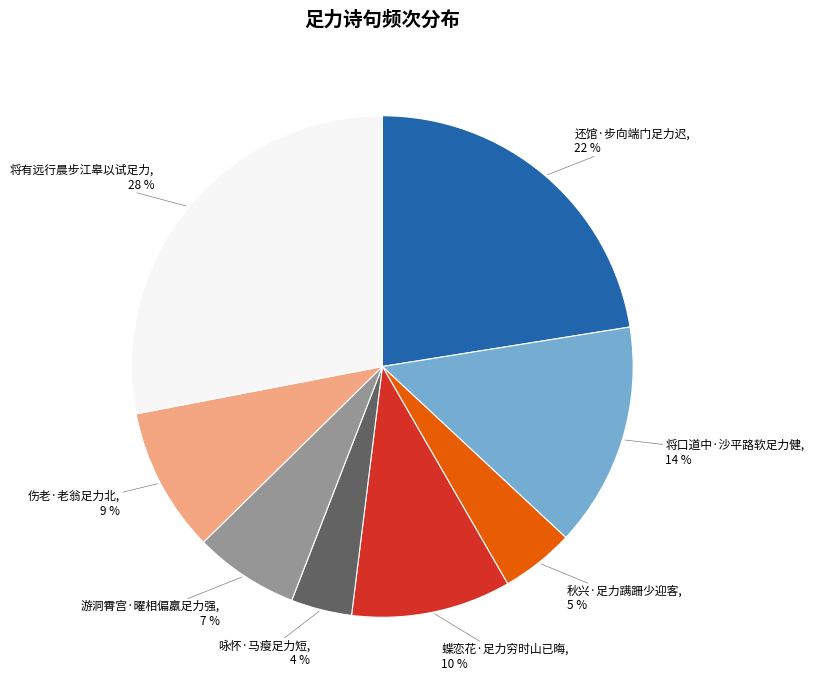

Which has a higher value, 伤老·老翁足力北 or 还馆·步向端门足力迟?

还馆·步向端门足力迟